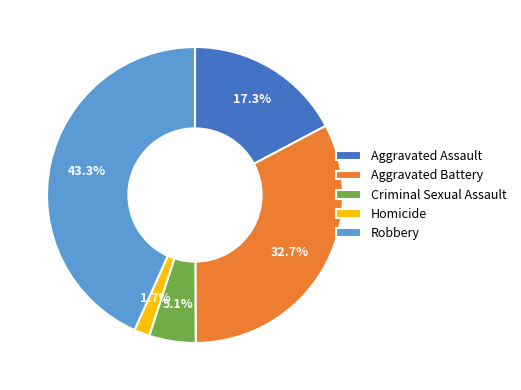

Count the number of slices in the pie.

5